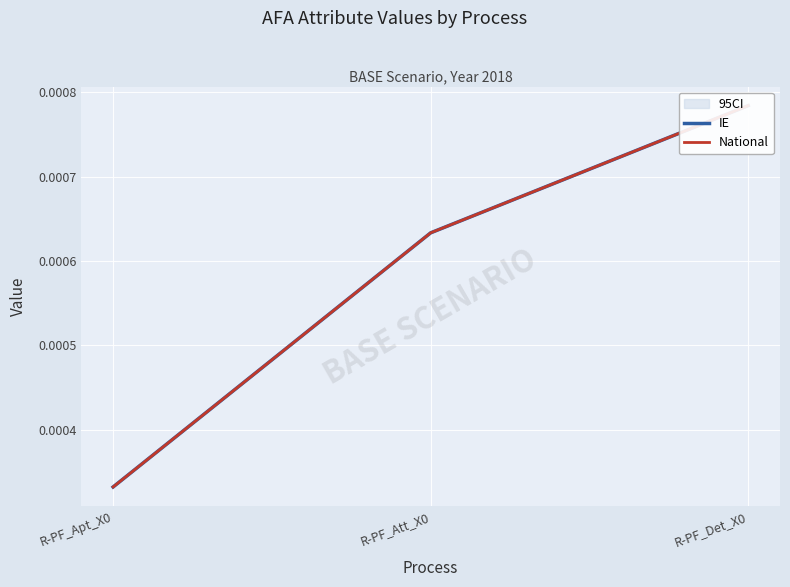

The National series shows 0.0 at R-PF_Att_X0. True or false?

True